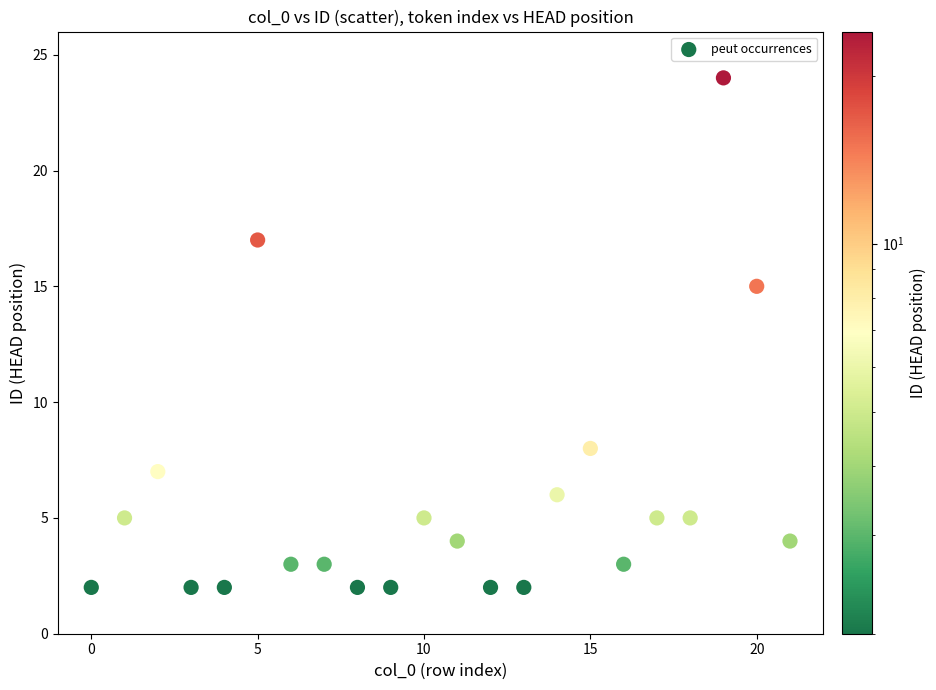

What Y value in the scatter plot is closest to 13?

15